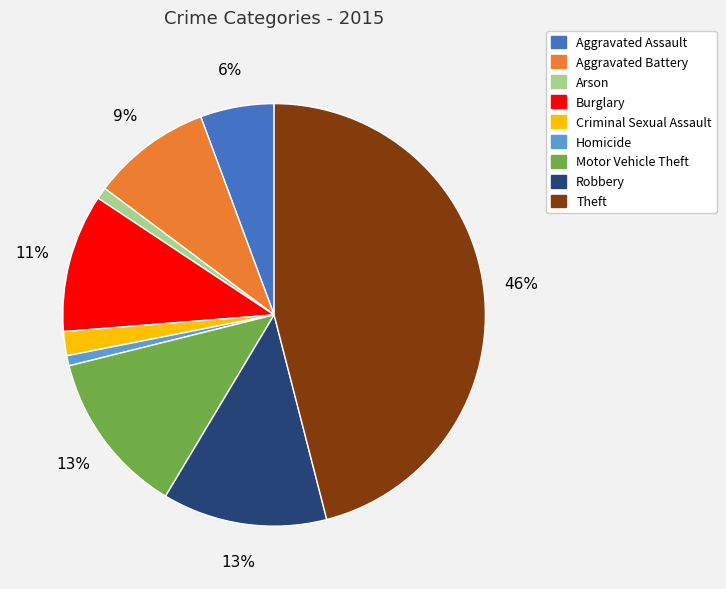

To the nearest percent, what portion does Arson represent?

1%